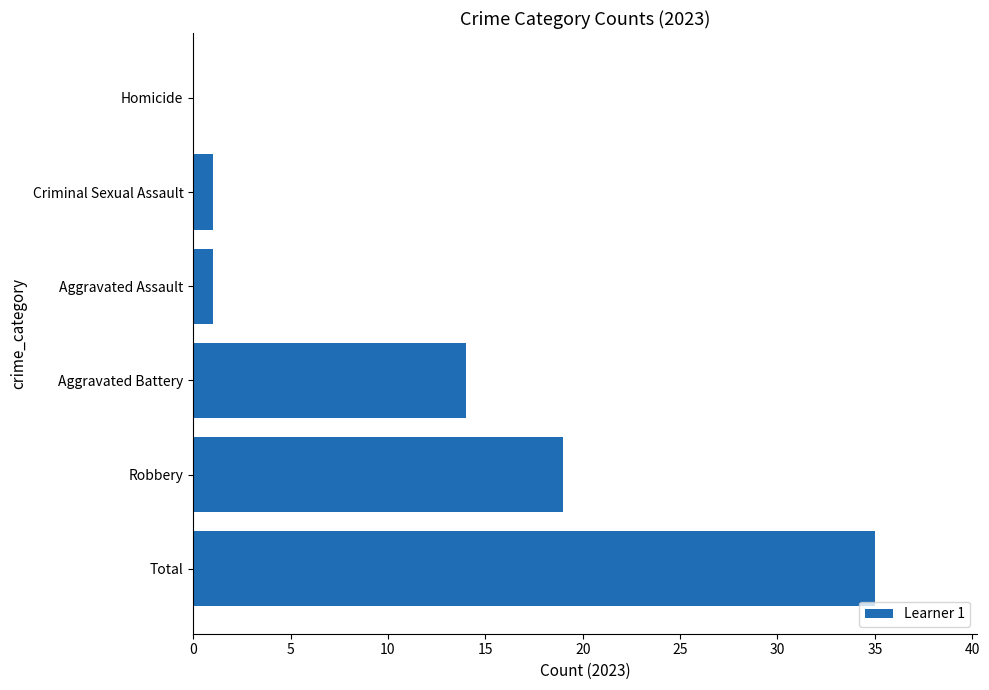

Is it true that the value at Aggravated Battery is 3?

False